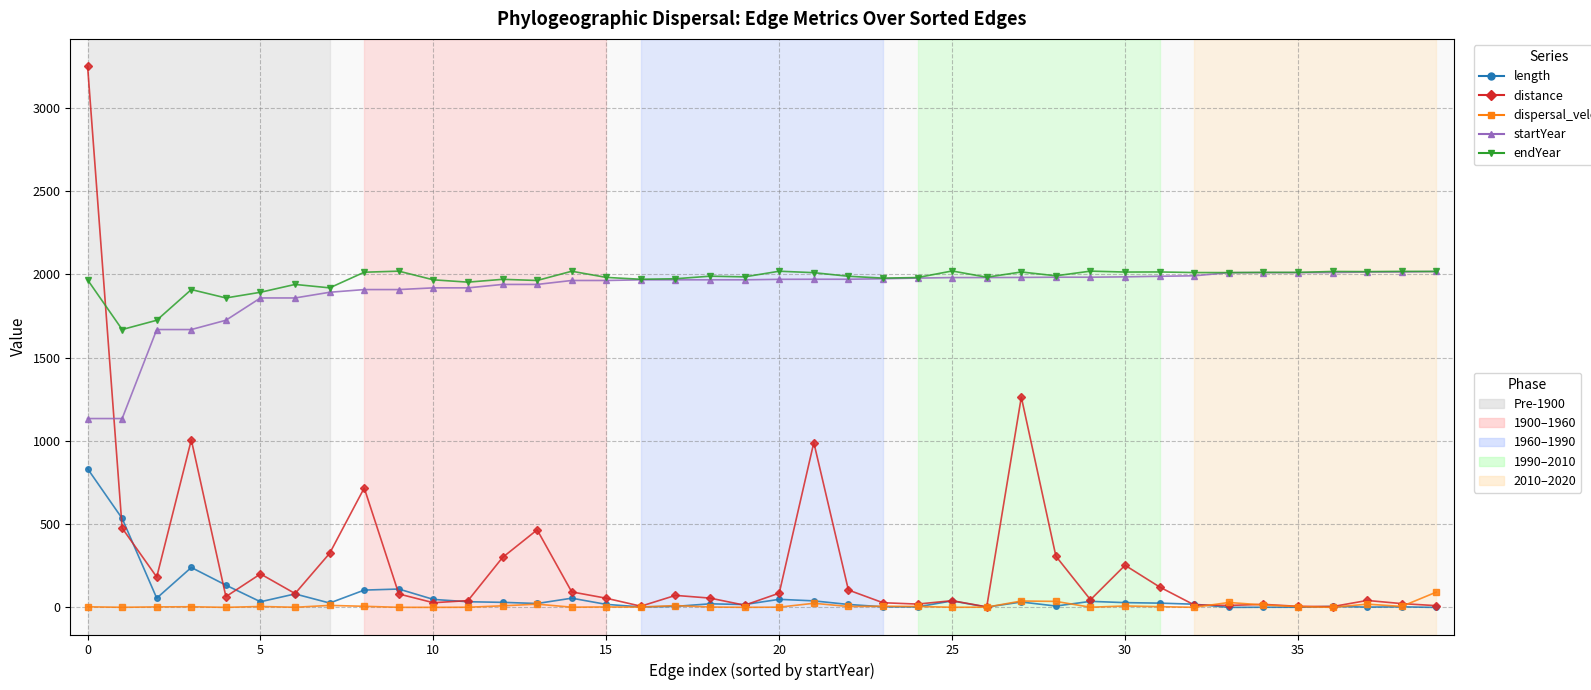

What is the maximum value shown in the chart?

3249.9